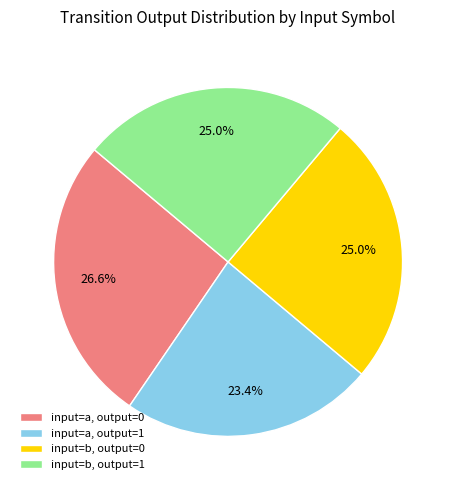

What percentage is the input=b, output=1 slice, to the nearest percent?

25%